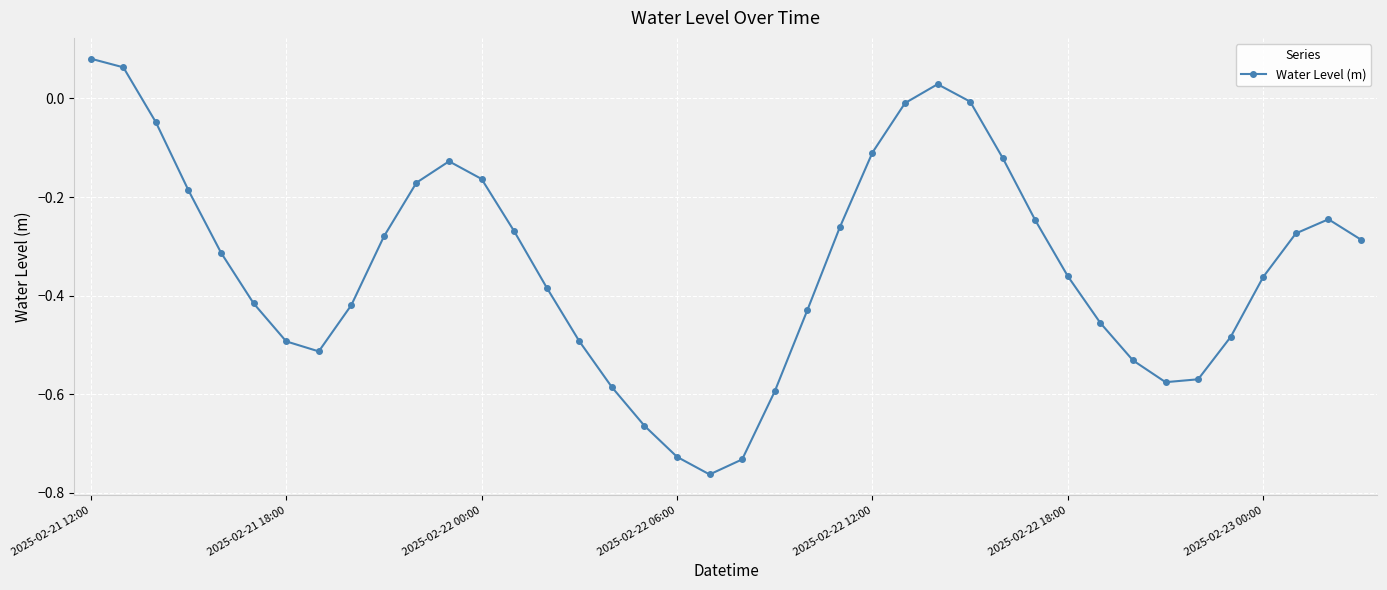

True or false: there are more than 2 points higher than both neighbors.

True